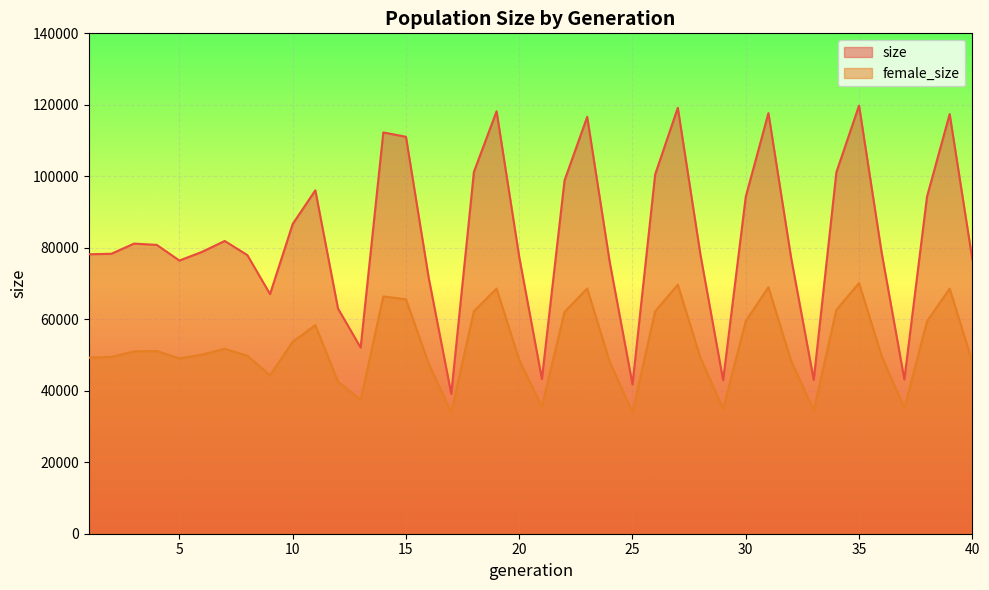

List the labels in order of size value, largest first.

35, 27, 19, 31, 39, 23, 14, 15, 18, 34, 26, 22, 11, 38, 30, 10, 7, 3, 4, 6, 36, 2, 1, 28, 8, 20, 32, 40, 5, 24, 16, 9, 12, 13, 21, 37, 33, 29, 25, 17